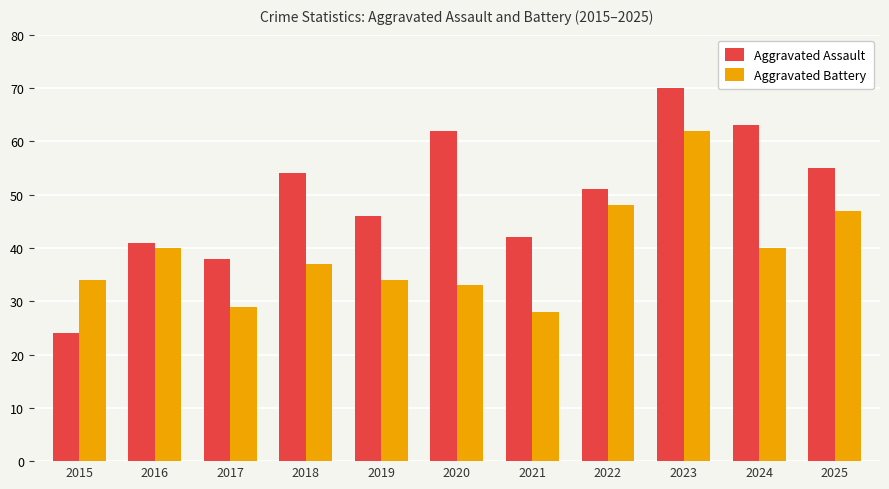

How many values in the Aggravated Battery series are below 37?

5